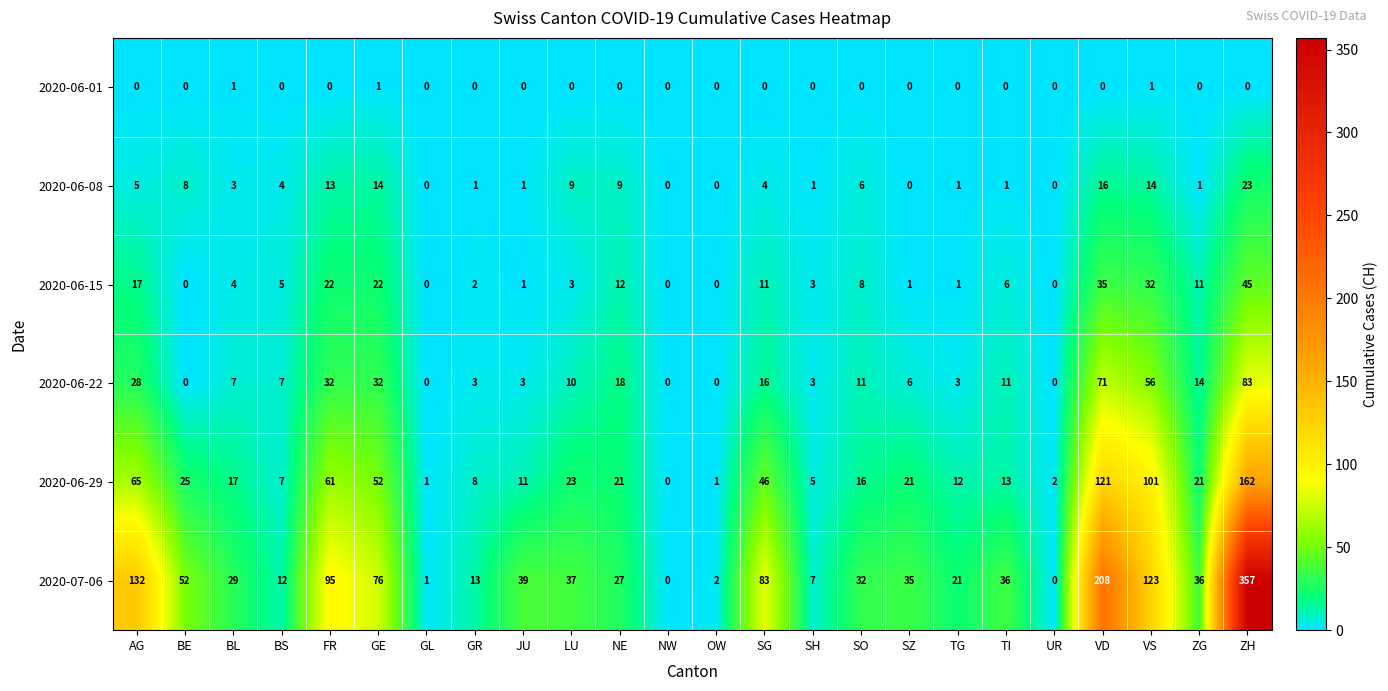

What value does the 2020-06-29 series have at SO, to the nearest 5?

15